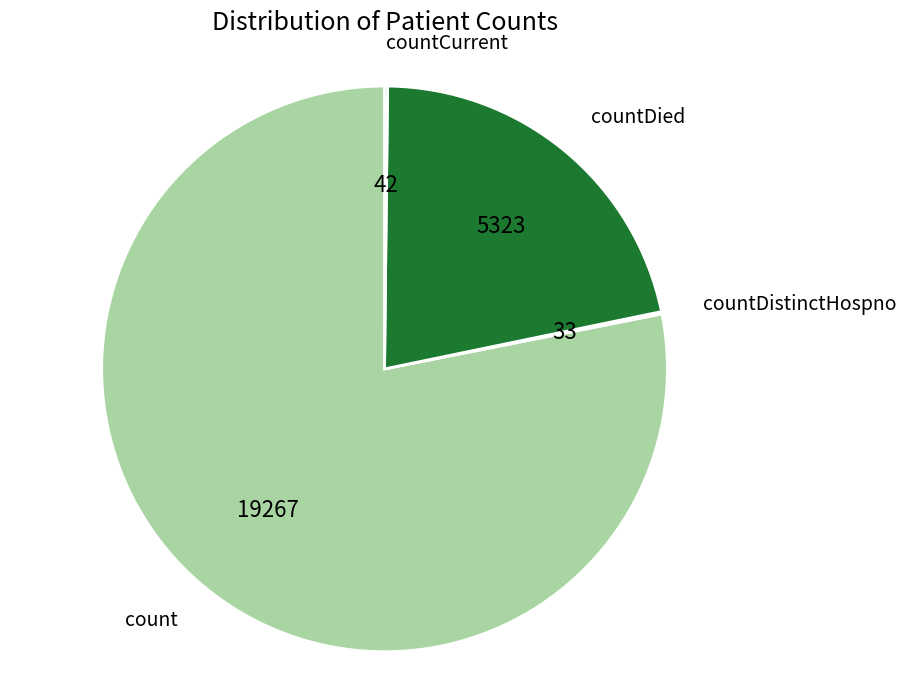

Does any single category account for the majority?

Yes